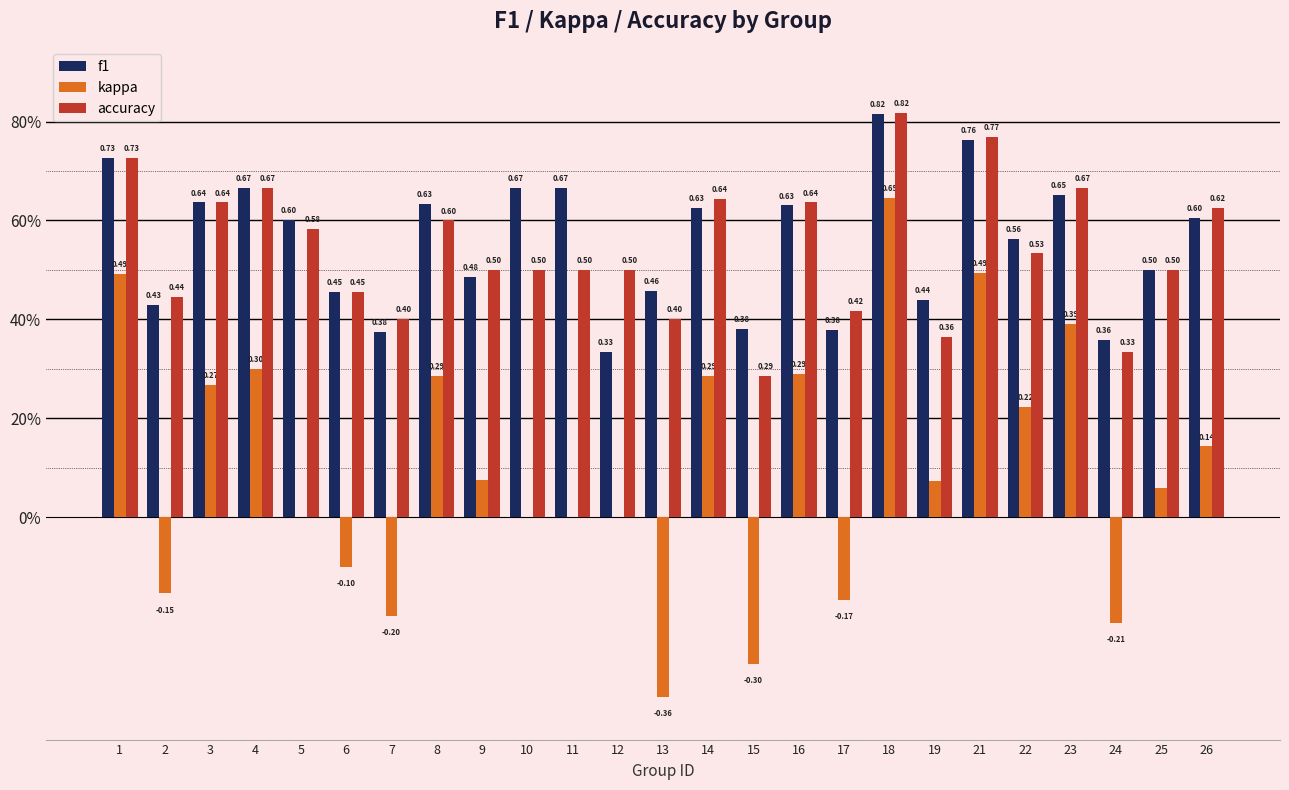

At how many categories does at least one series exceed 0?

25